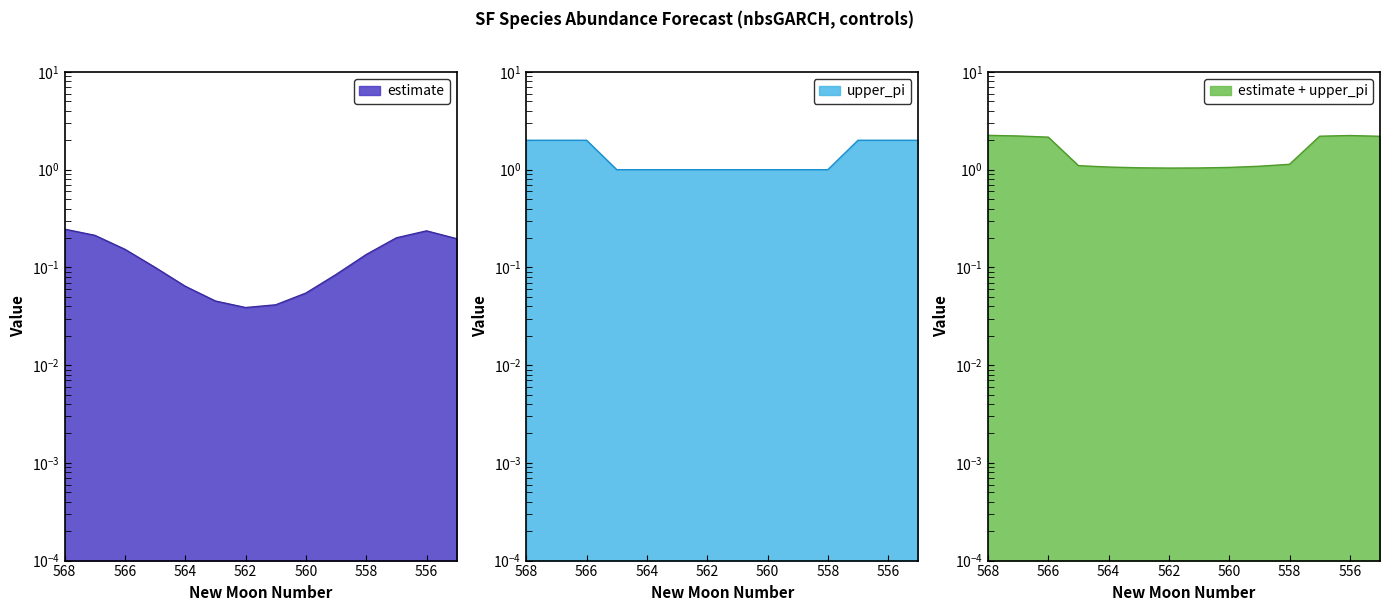

What value does the upper_pi series have at newmoonnumber?

2.0